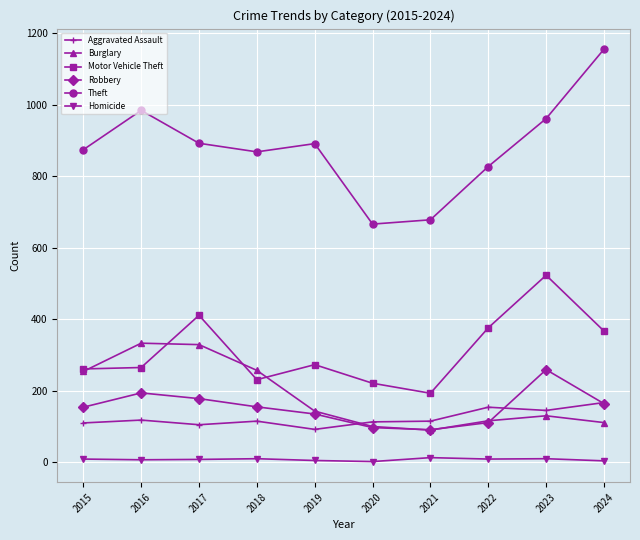

What are all the series names shown in the legend?

Aggravated Assault, Burglary, Motor Vehicle Theft, Robbery, Theft, Homicide